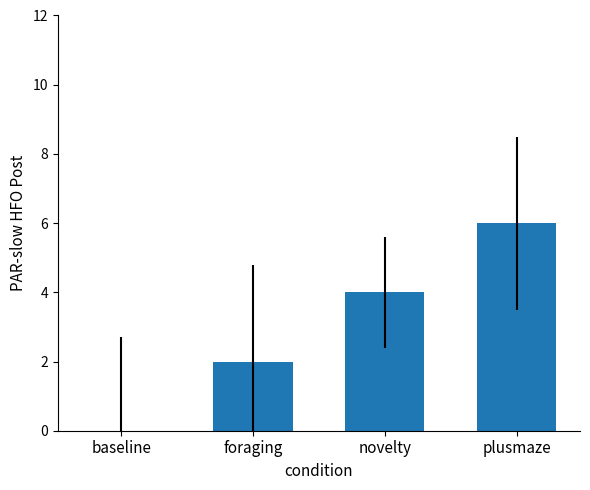

How many values are between 2 and 6?

3